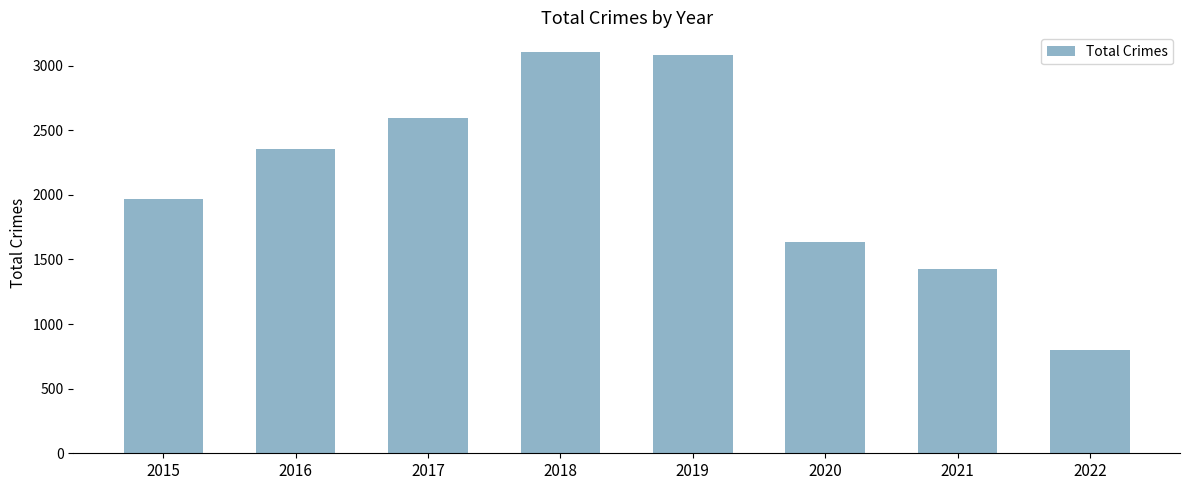

Reading left to right, extract all data points from this chart.

2015=1968	2016=2352	2017=2592	2018=3103	2019=3080	2020=1633	2021=1423	2022=797